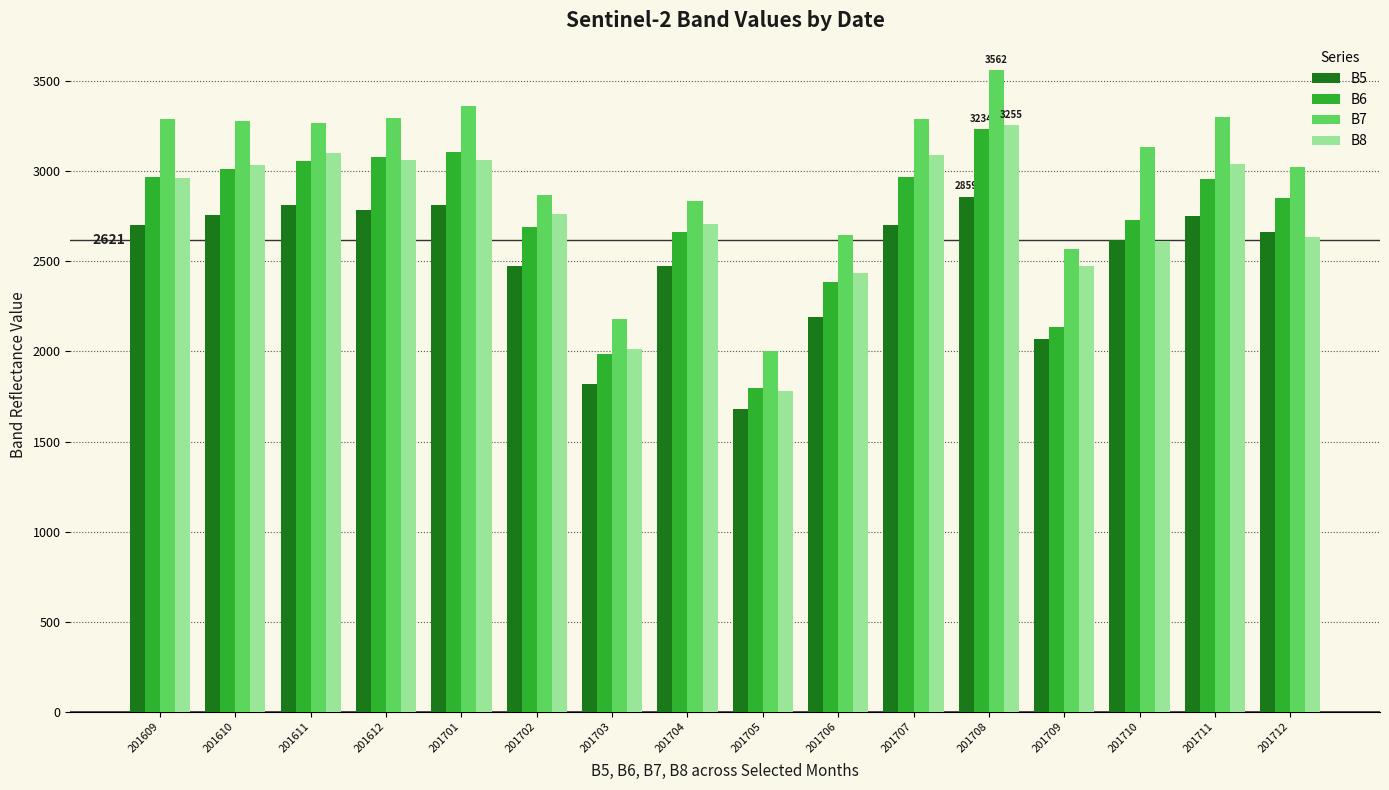

What is the approximate value of B6 at 201708, to the nearest 10?

3230